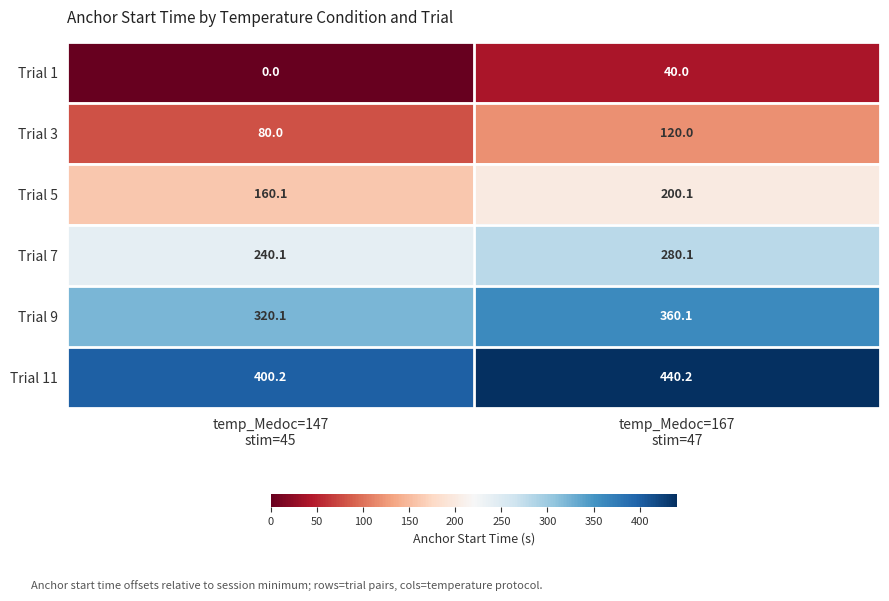

What is the total value across all series at temp_Medoc=147
stim=45?

1200.5